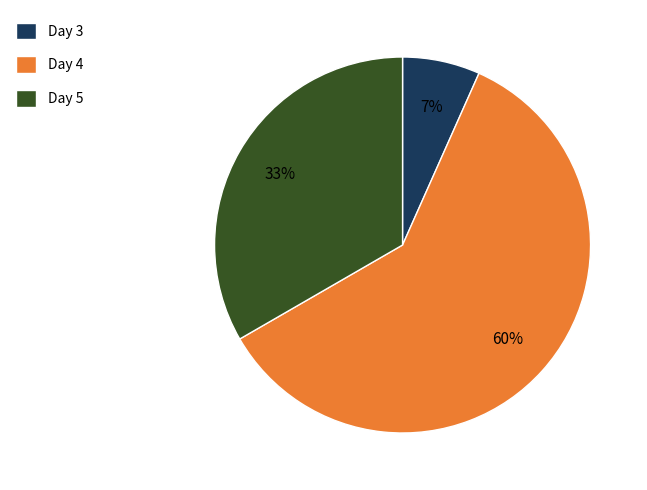

Which slice is the largest?

Day 4